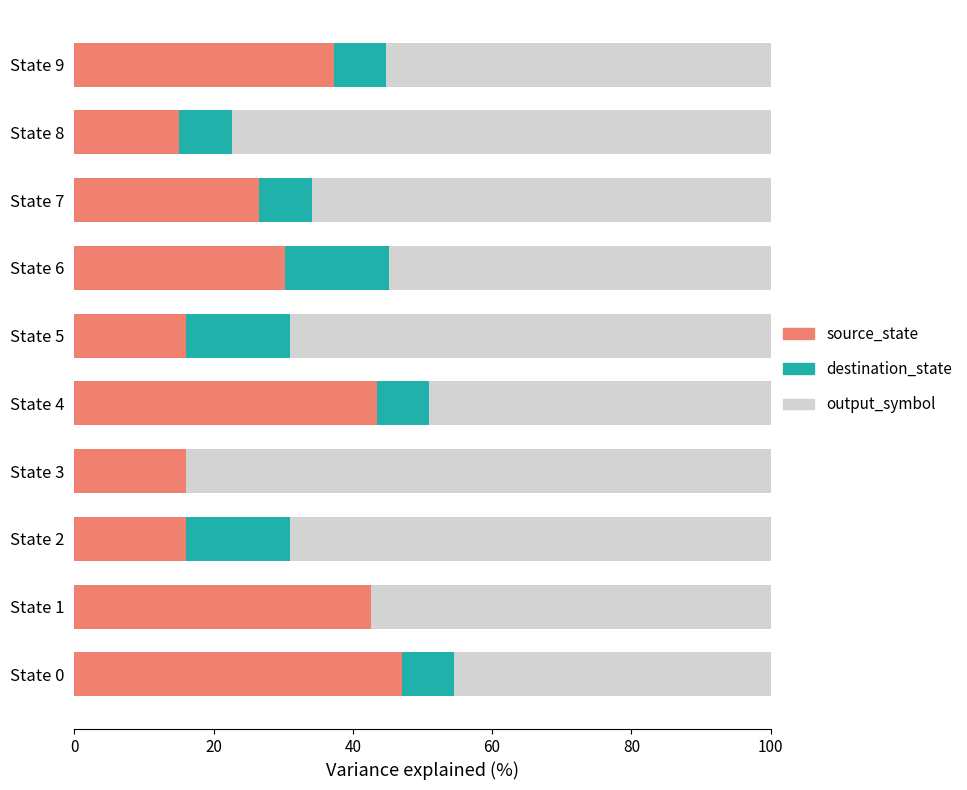

What is the total value across all series at State 6?

100.0